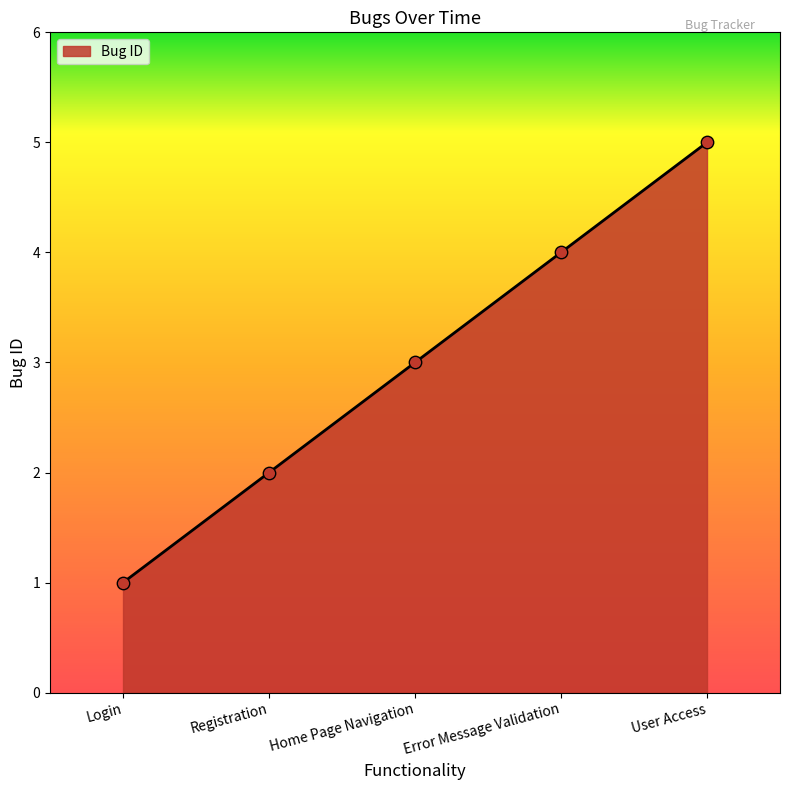

Between User Access and Login, which is larger?

User Access